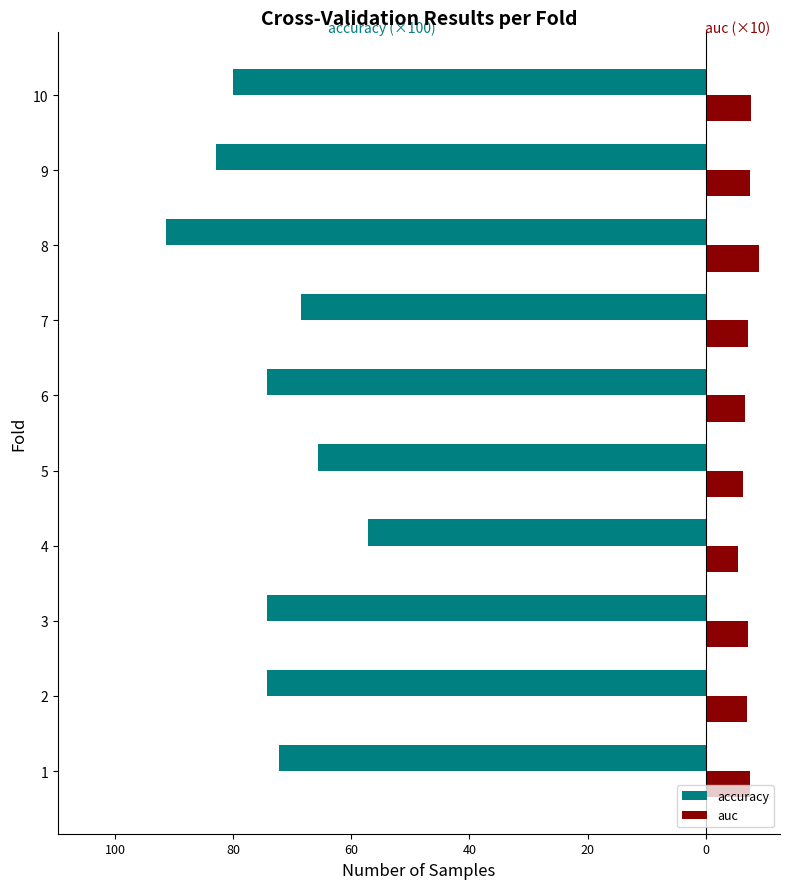

What are all the series names shown in the legend?

accuracy, auc